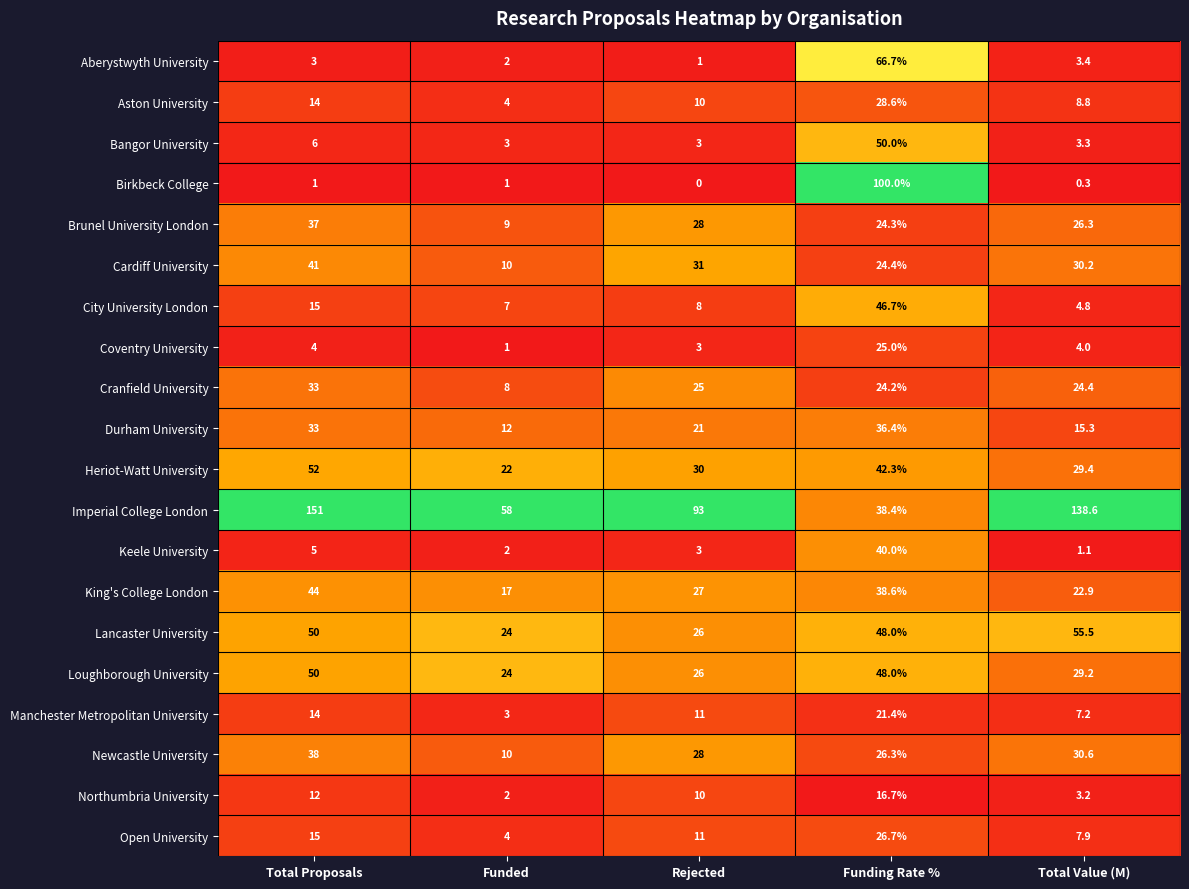

What is the difference between the maximum and minimum values in the Keele University series?

38.9